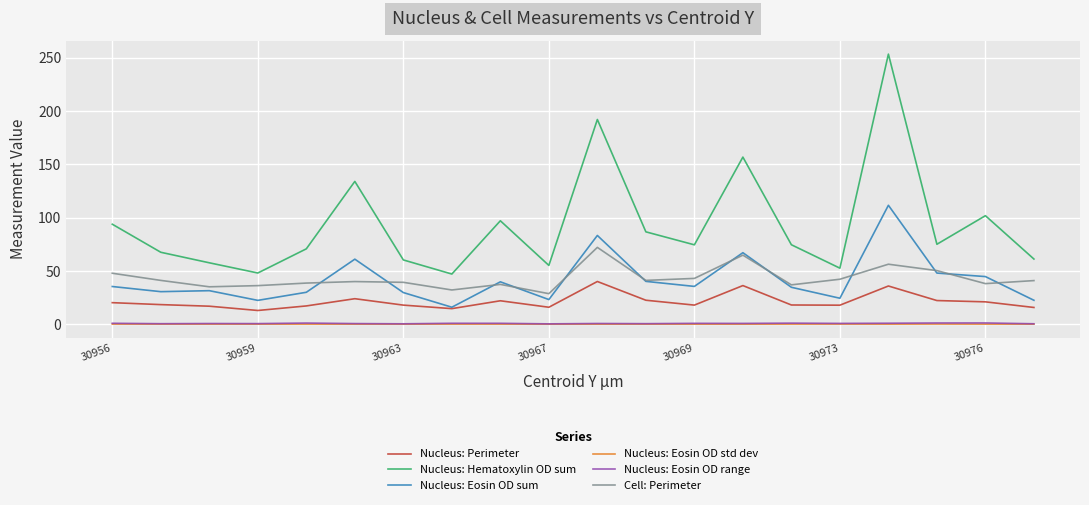

True or false: Nucleus: Eosin OD sum and Nucleus: Eosin OD std dev cross at least once.

False